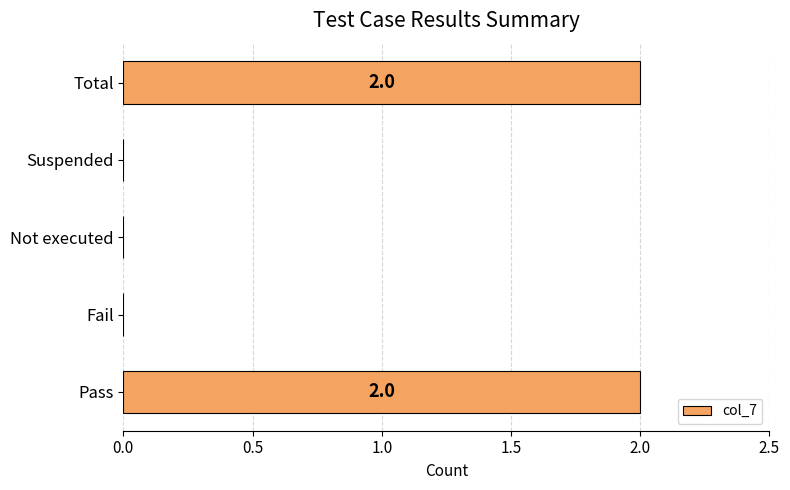

Reading top to bottom, what are all the values shown in this chart?

Total=2	Suspended=0	Not executed=0	Fail=0	Pass=2